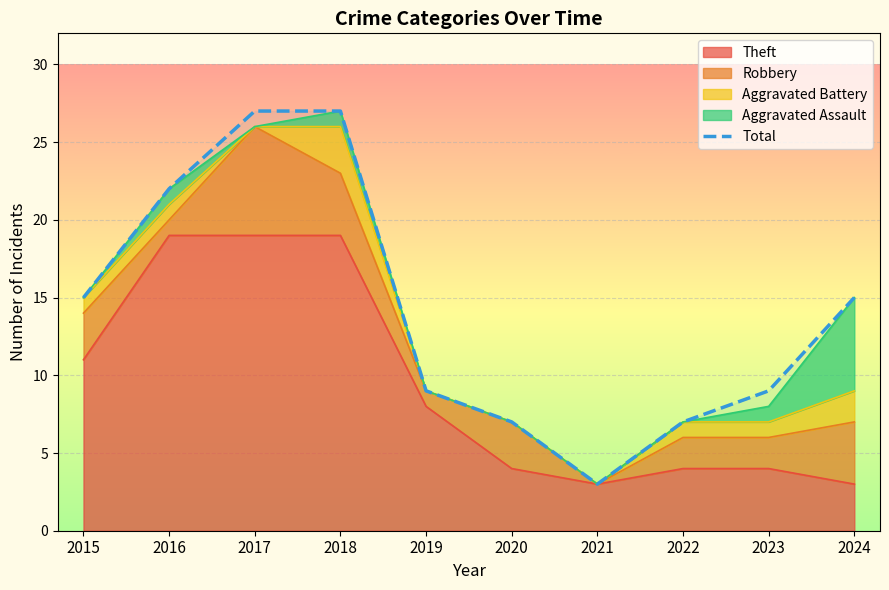

What is the smallest value displayed?

3